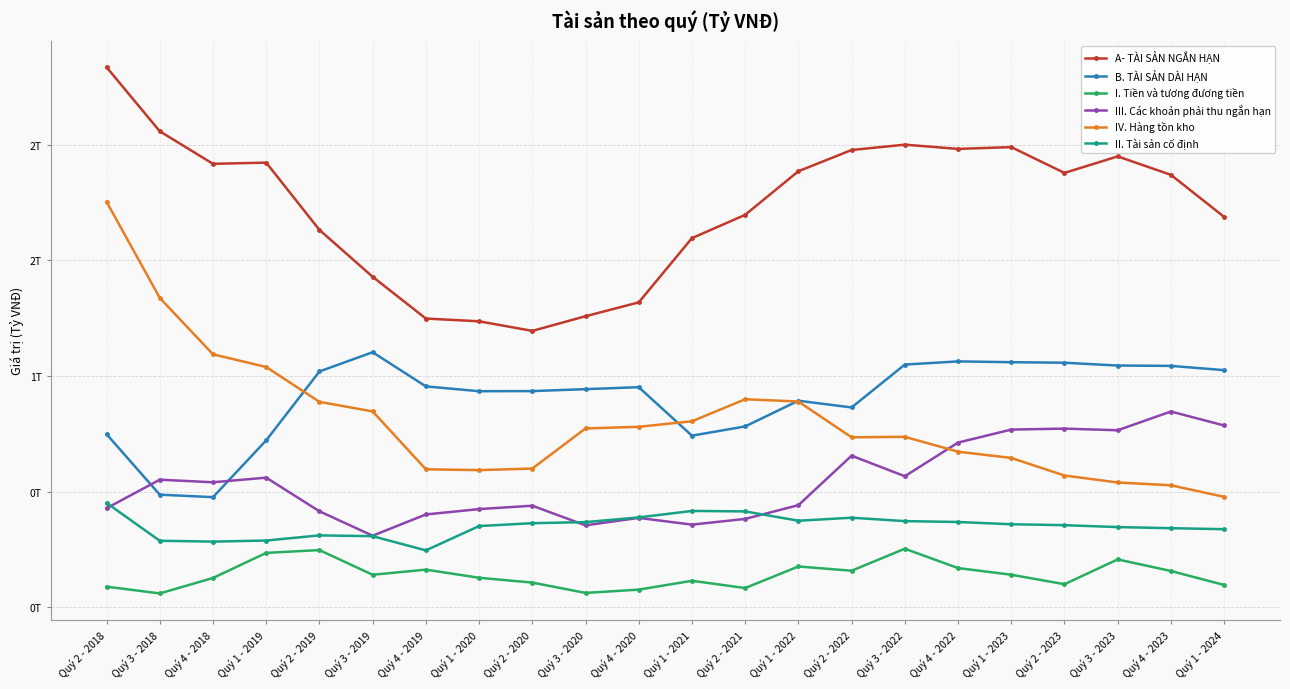

Does the chart display data point markers on the line(s)?

Yes